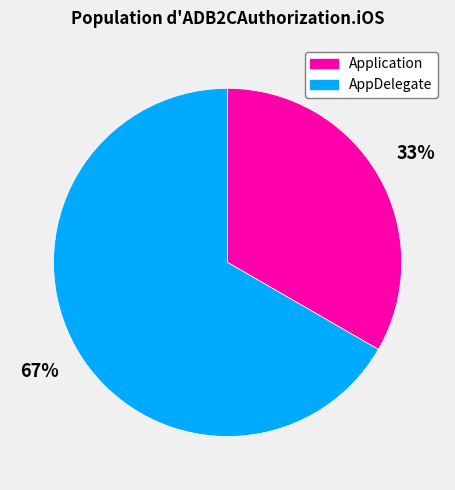

How many segments does this pie chart have?

2